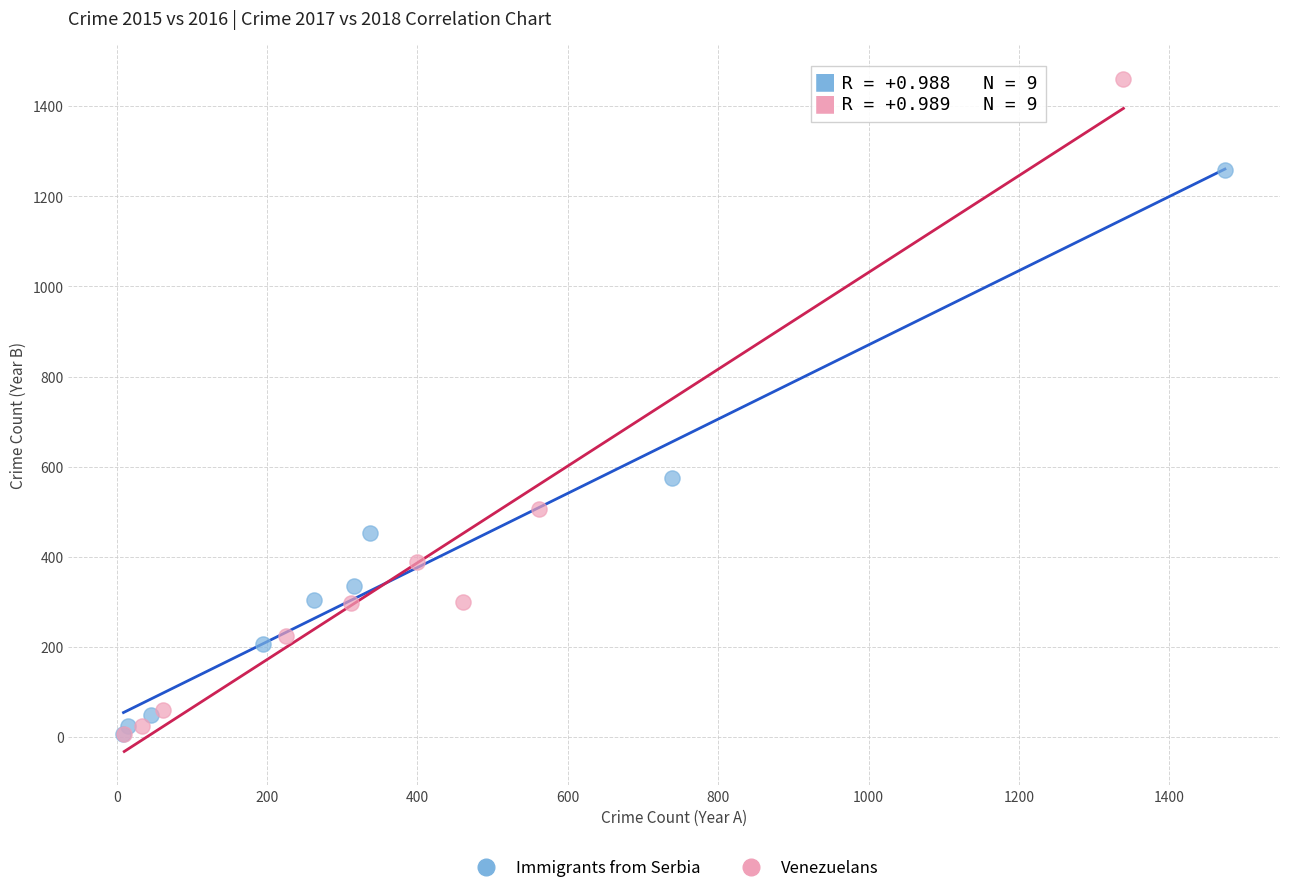

Which series has the largest Y range (max minus min)?

Venezuelans